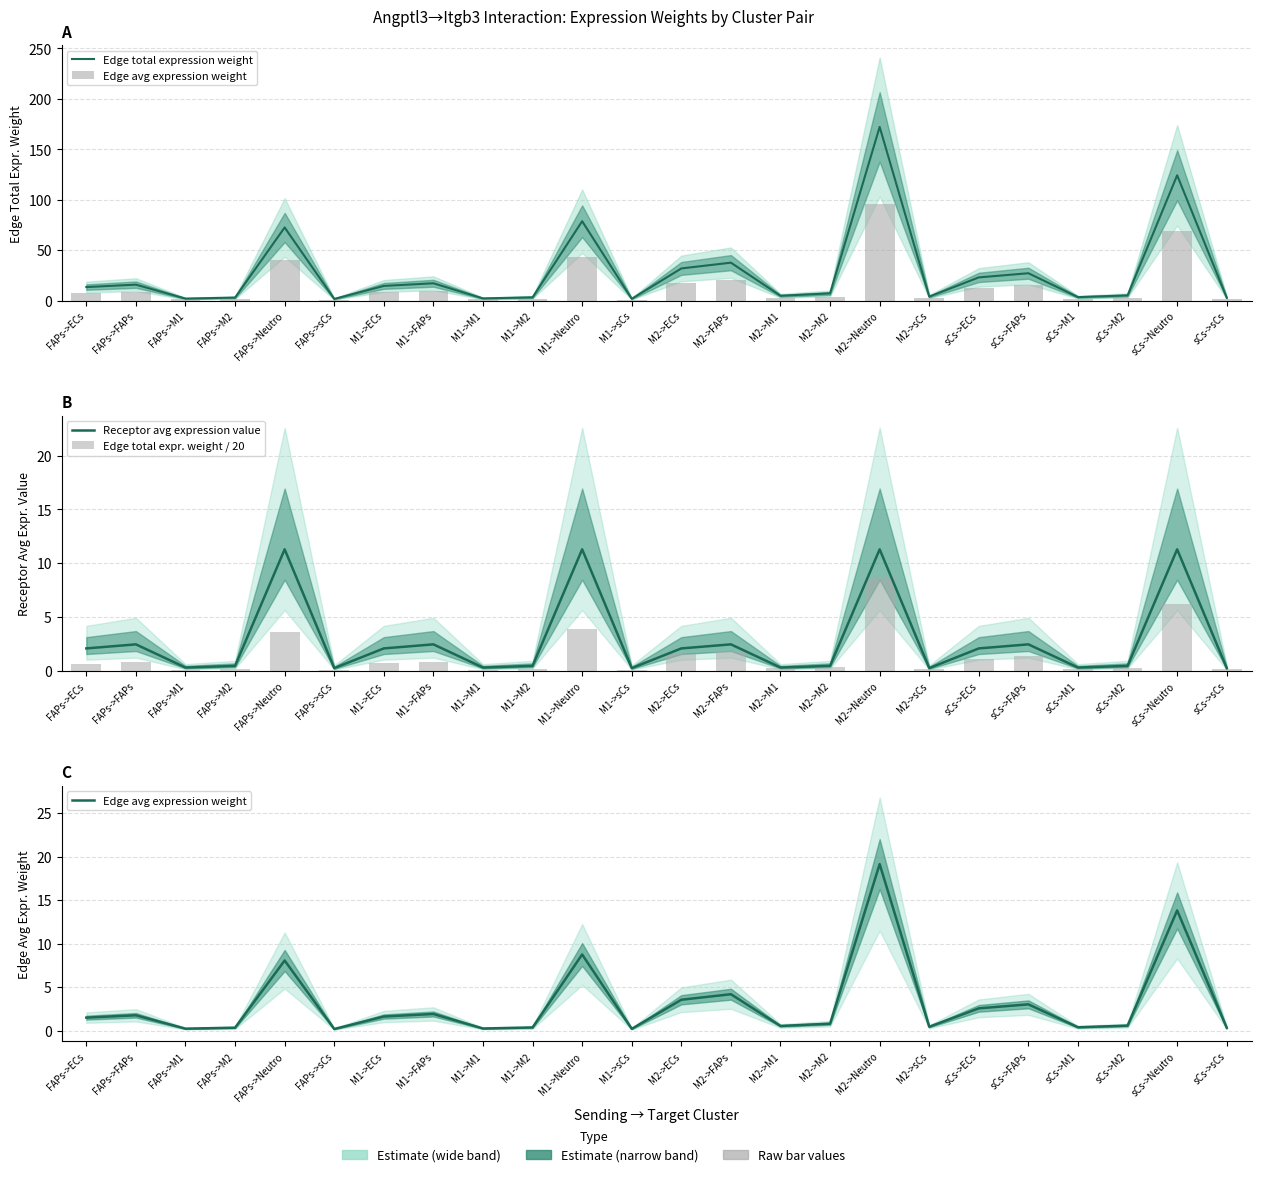

How many values in the Receptor avg expression value series exceed 2?

12